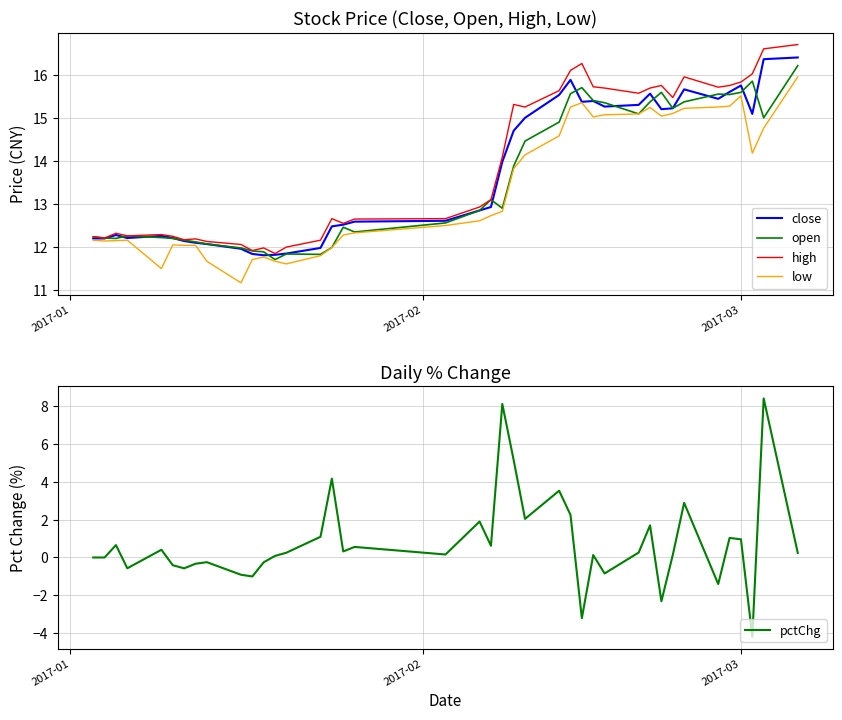

Is it true that high equals 12.2 at 2017-01?

True